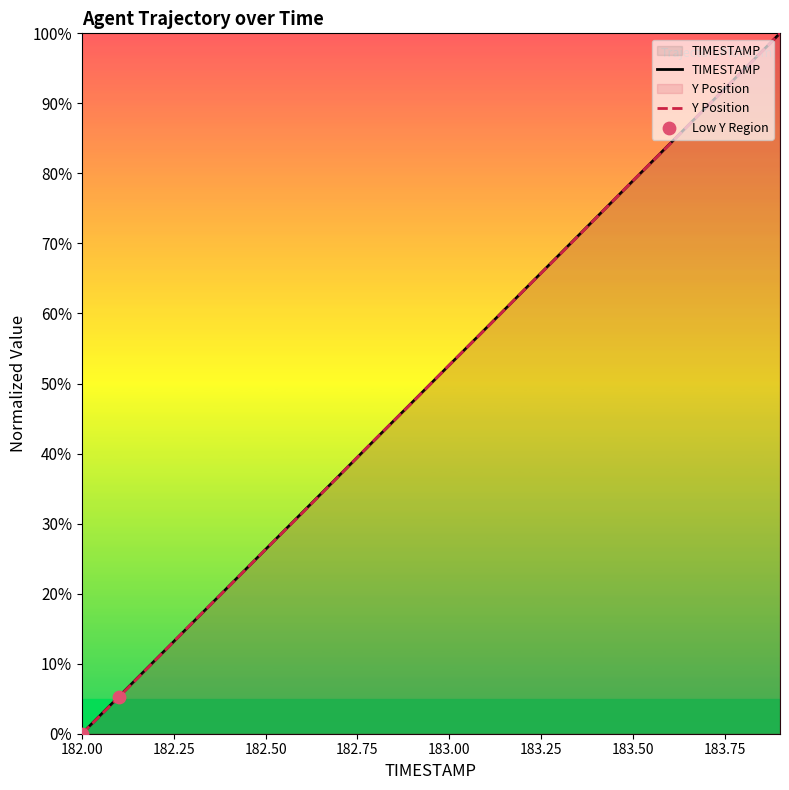

At how many categories does at least one series exceed 8?

18